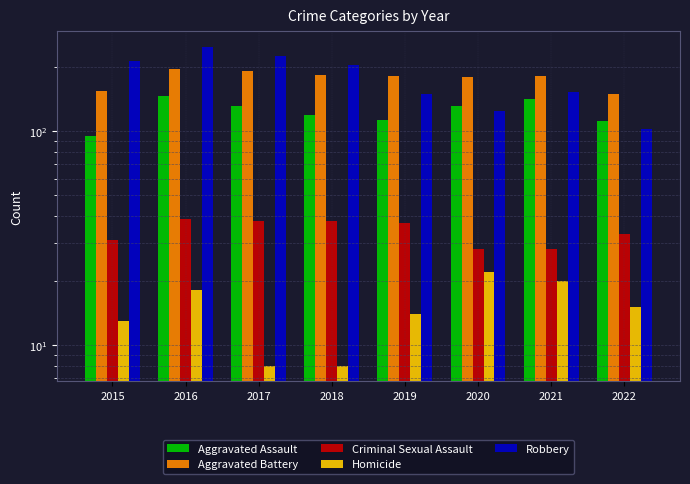

How many series are shown in this chart?

5